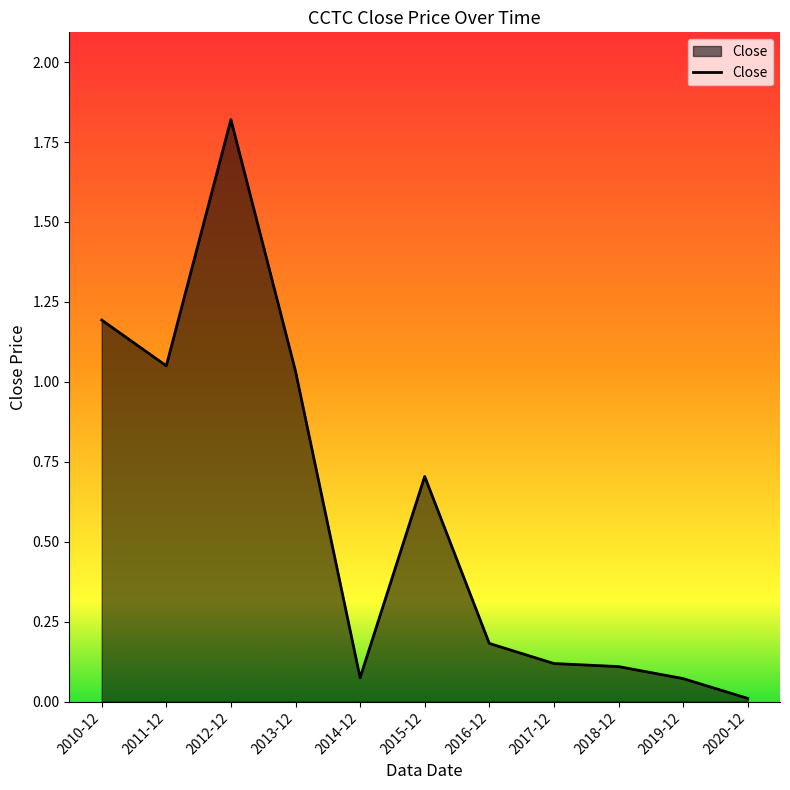

What is the change in value from 2013-12 to 2020-12?

-1.0